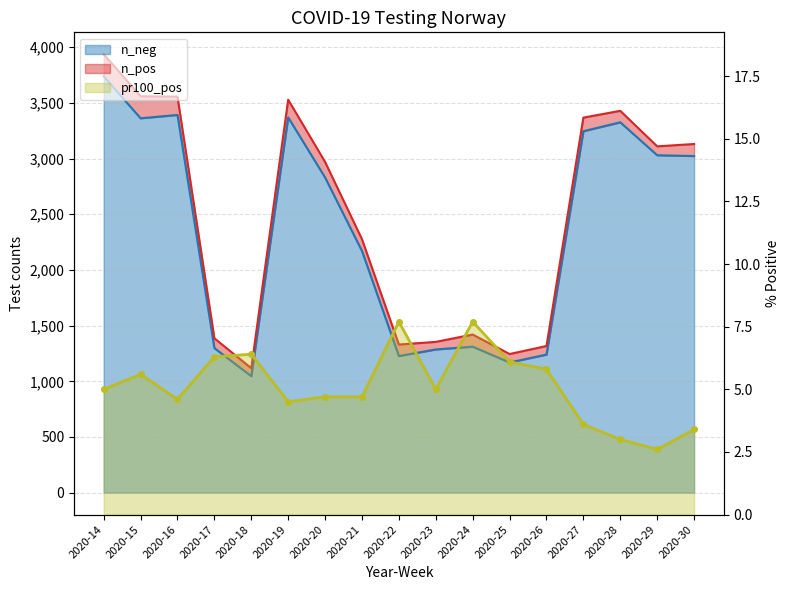

At which label does n_neg reach its minimum?

2020-18